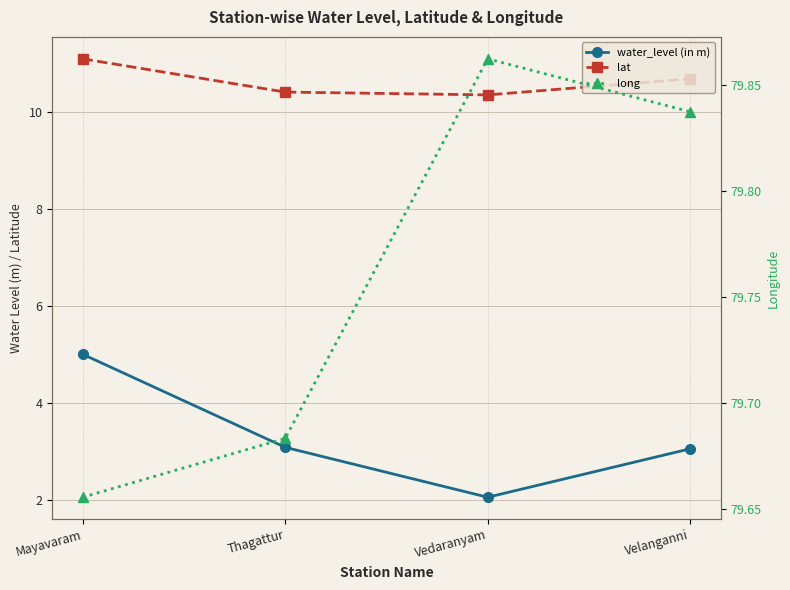

True or false: lat and long cross at least once.

False